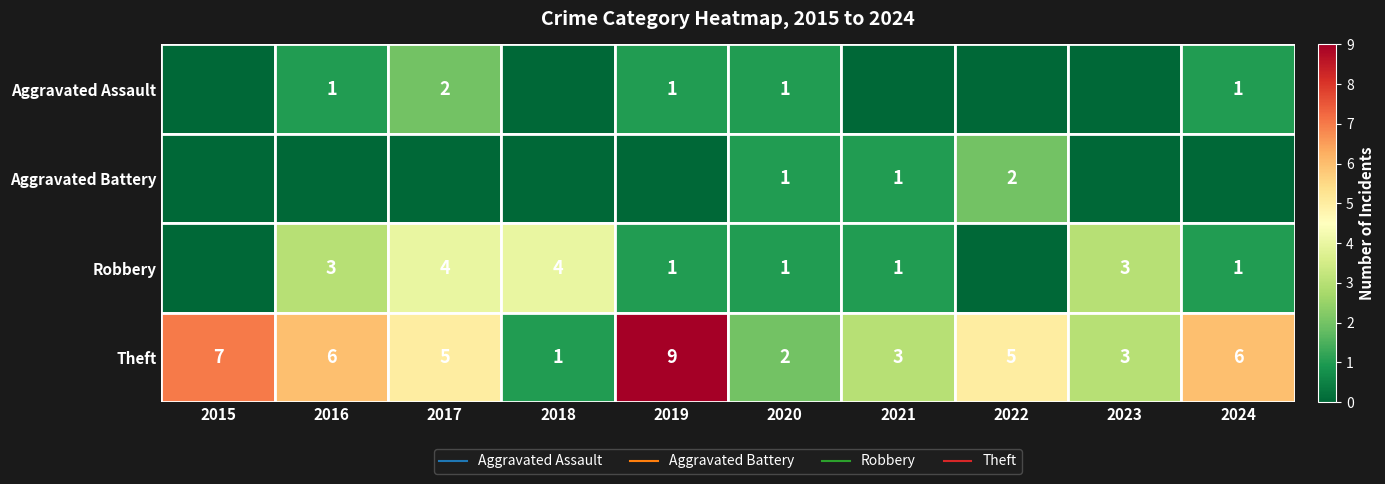

The value of Aggravated Battery at 2022 is 3. True or false?

False